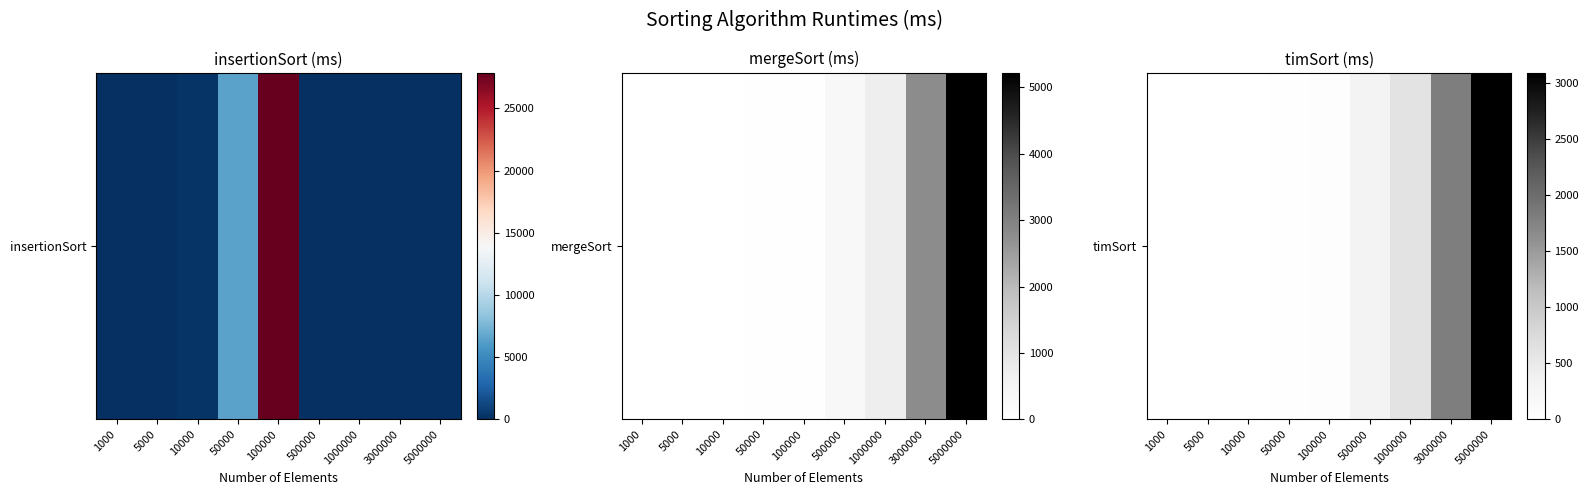

What is the change in value from 1000 to 5000000?

+3090